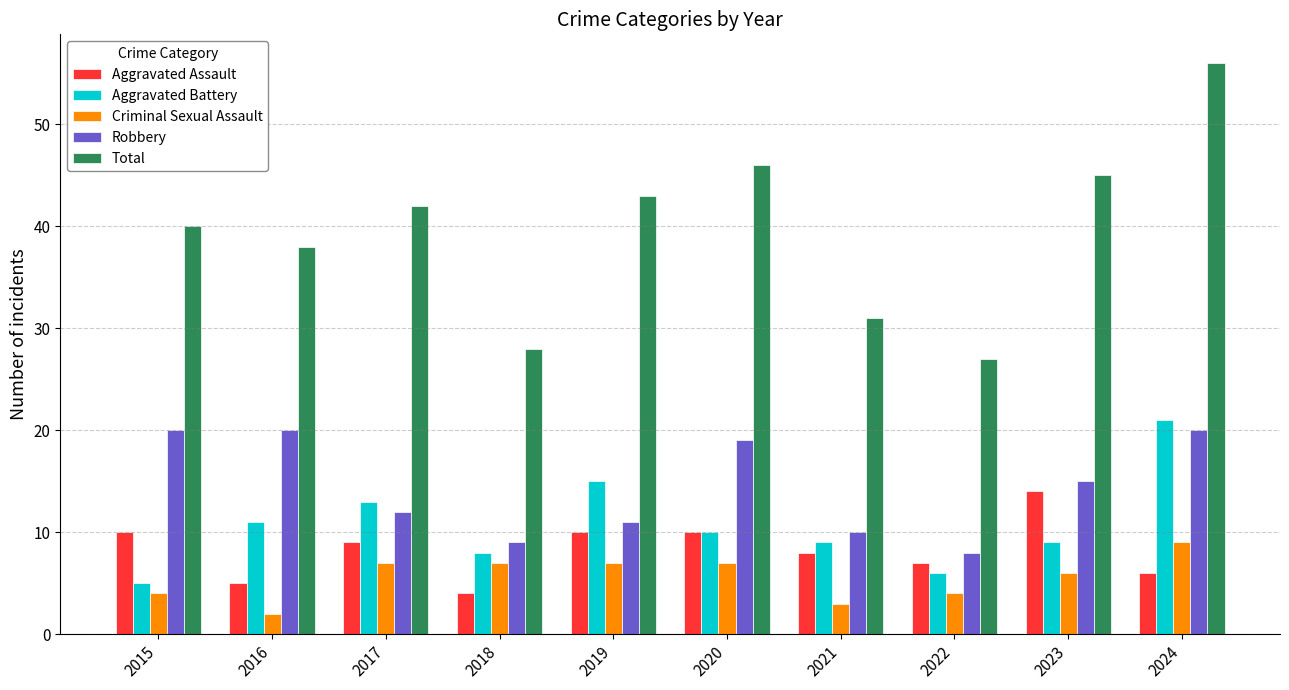

What is the total value across all series at 2020?

92